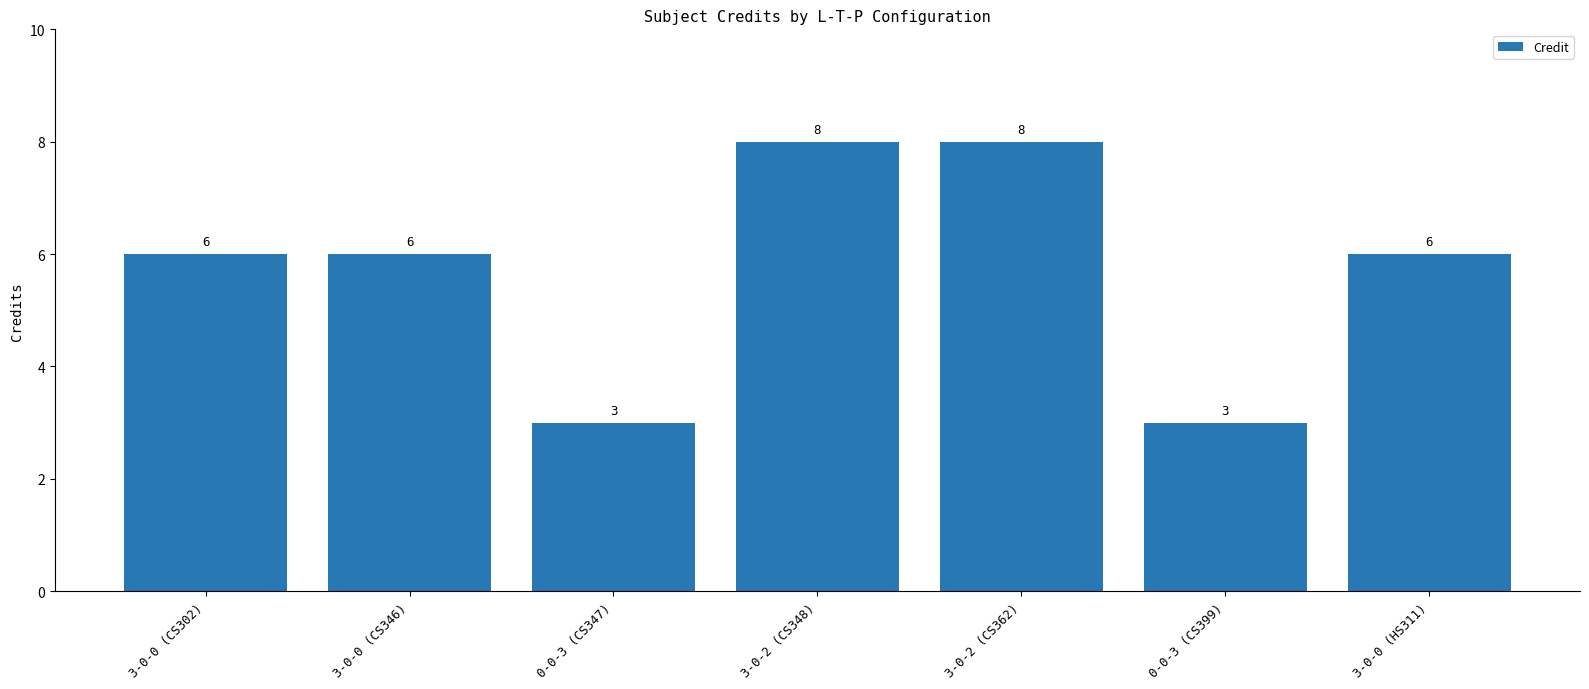

Reading left to right, transcribe all the data shown in this chart.

6	6	3	8	8	3	6